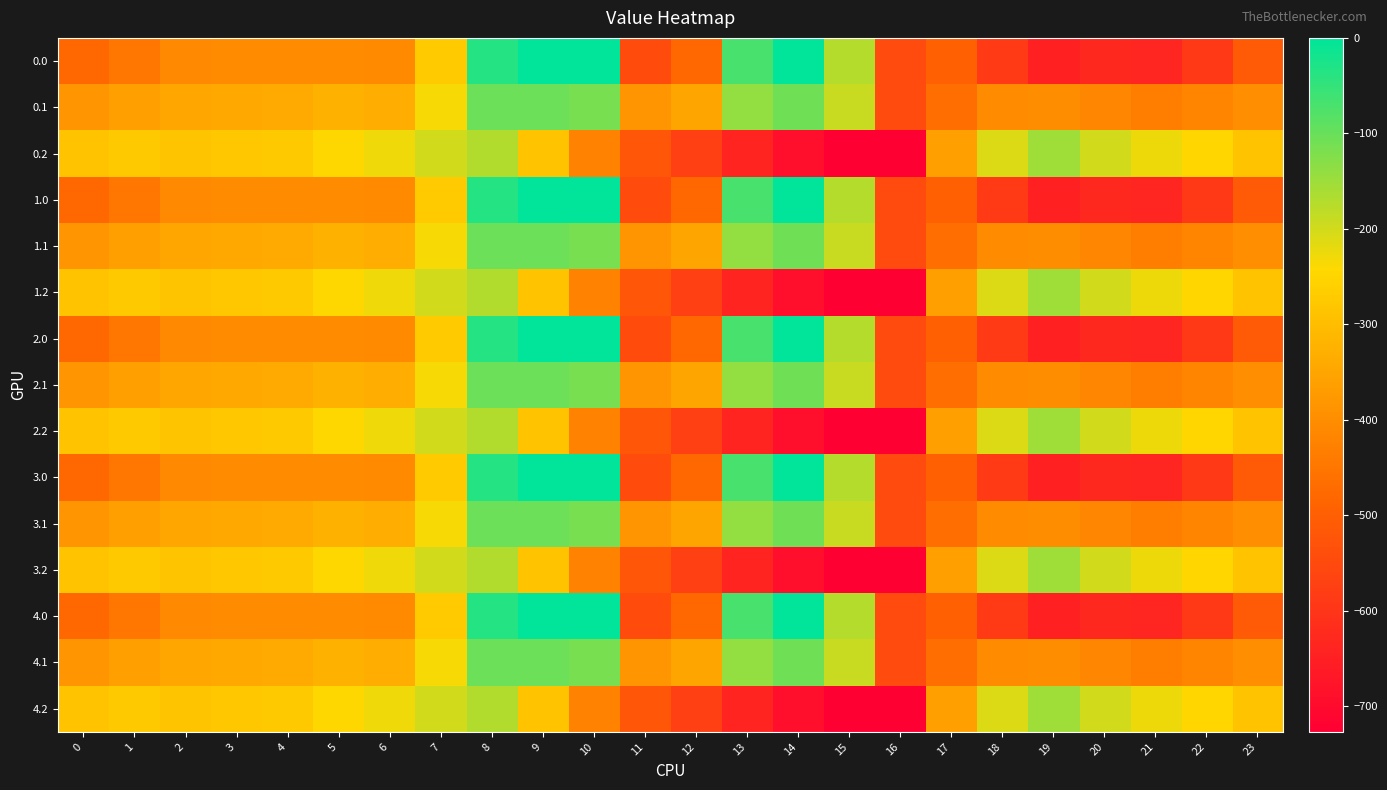

Reading left to right, what are all the values shown in this chart?

0.0: 0=-482.0	1=-449.5	2=-410.3	3=-404.4	4=-404.9	5=-403.8	6=-408.0	7=-270.7	8=-35.0	9=0.0	10=0.0	11=-544.3	12=-477.2	13=-70.2	14=-0.3	15=-172.8	16=-545.4	17=-494.8	18=-586.7	19=-649.2	20=-629.9	21=-638.4	22=-592.3	23=-511.3
0.1: 0=-384.6	1=-361.1	2=-347.9	3=-342.7	4=-339.6	5=-325.7	6=-332.2	7=-234.9	8=-102.3	9=-104.8	10=-114.0	11=-384.7	12=-350.8	13=-141.2	14=-105.5	15=-190.4	16=-547.3	17=-466.6	18=-405.4	19=-400.2	20=-414.5	21=-432.4	22=-419.9	23=-399.4
0.2: 0=-287.1	1=-272.7	2=-285.5	3=-281.0	4=-274.4	5=-245.0	6=-228.8	7=-199.0	8=-169.5	9=-288.5	10=-423.5	11=-520.6	12=-571.2	13=-640.4	14=-687.4	15=-725.8	16=-726.6	17=-362.4	18=-210.0	19=-151.0	20=-199.2	21=-226.4	22=-247.4	23=-287.5
1.0: 0=-482.0	1=-449.5	2=-410.3	3=-404.4	4=-404.9	5=-403.8	6=-408.0	7=-270.7	8=-35.0	9=0.0	10=0.0	11=-544.3	12=-477.2	13=-70.2	14=-0.3	15=-172.8	16=-545.4	17=-494.8	18=-586.7	19=-649.2	20=-629.9	21=-638.4	22=-592.3	23=-511.3
1.1: 0=-384.6	1=-361.1	2=-347.9	3=-342.7	4=-339.6	5=-325.7	6=-332.2	7=-234.9	8=-102.3	9=-104.8	10=-114.0	11=-384.7	12=-350.8	13=-141.2	14=-105.5	15=-190.4	16=-547.3	17=-466.6	18=-405.4	19=-400.2	20=-414.5	21=-432.4	22=-419.9	23=-399.4
1.2: 0=-287.1	1=-272.7	2=-285.5	3=-281.0	4=-274.4	5=-245.0	6=-228.8	7=-199.0	8=-169.5	9=-288.5	10=-423.5	11=-520.6	12=-571.2	13=-640.4	14=-687.4	15=-725.8	16=-726.6	17=-362.4	18=-210.0	19=-151.0	20=-199.2	21=-226.4	22=-247.4	23=-287.5
2.0: 0=-482.0	1=-449.5	2=-410.3	3=-404.4	4=-404.9	5=-403.8	6=-408.0	7=-270.7	8=-35.0	9=0.0	10=0.0	11=-544.3	12=-477.2	13=-70.2	14=-0.3	15=-172.8	16=-545.4	17=-494.8	18=-586.7	19=-649.2	20=-629.9	21=-638.4	22=-592.3	23=-511.3
2.1: 0=-384.6	1=-361.1	2=-347.9	3=-342.7	4=-339.6	5=-325.7	6=-332.2	7=-234.9	8=-102.3	9=-104.8	10=-114.0	11=-384.7	12=-350.8	13=-141.2	14=-105.5	15=-190.4	16=-547.3	17=-466.6	18=-405.4	19=-400.2	20=-414.5	21=-432.4	22=-419.9	23=-399.4
2.2: 0=-287.1	1=-272.7	2=-285.5	3=-281.0	4=-274.4	5=-245.0	6=-228.8	7=-199.0	8=-169.5	9=-288.5	10=-423.5	11=-520.6	12=-571.2	13=-640.4	14=-687.4	15=-725.8	16=-726.6	17=-362.4	18=-210.0	19=-151.0	20=-199.2	21=-226.4	22=-247.4	23=-287.5
3.0: 0=-482.0	1=-449.5	2=-410.3	3=-404.4	4=-404.9	5=-403.8	6=-408.0	7=-270.7	8=-35.0	9=0.0	10=0.0	11=-544.3	12=-477.2	13=-70.2	14=-0.3	15=-172.8	16=-545.4	17=-494.8	18=-586.7	19=-649.2	20=-629.9	21=-638.4	22=-592.3	23=-511.3
3.1: 0=-384.6	1=-361.1	2=-347.9	3=-342.7	4=-339.6	5=-325.7	6=-332.2	7=-234.9	8=-102.3	9=-104.8	10=-114.0	11=-384.7	12=-350.8	13=-141.2	14=-105.5	15=-190.4	16=-547.3	17=-466.6	18=-405.4	19=-400.2	20=-414.5	21=-432.4	22=-419.9	23=-399.4
3.2: 0=-287.1	1=-272.7	2=-285.5	3=-281.0	4=-274.4	5=-245.0	6=-228.8	7=-199.0	8=-169.5	9=-288.5	10=-423.5	11=-520.6	12=-571.2	13=-640.4	14=-687.4	15=-725.8	16=-726.6	17=-362.4	18=-210.0	19=-151.0	20=-199.2	21=-226.4	22=-247.4	23=-287.5
4.0: 0=-482.0	1=-449.5	2=-410.3	3=-404.4	4=-404.9	5=-403.8	6=-408.0	7=-270.7	8=-35.0	9=0.0	10=0.0	11=-544.3	12=-477.2	13=-70.2	14=-0.3	15=-172.8	16=-545.4	17=-494.8	18=-586.7	19=-649.2	20=-629.9	21=-638.4	22=-592.3	23=-511.3
4.1: 0=-384.6	1=-361.1	2=-347.9	3=-342.7	4=-339.6	5=-325.7	6=-332.2	7=-234.9	8=-102.3	9=-104.8	10=-114.0	11=-384.7	12=-350.8	13=-141.2	14=-105.5	15=-190.4	16=-547.3	17=-466.6	18=-405.4	19=-400.2	20=-414.5	21=-432.4	22=-419.9	23=-399.4
4.2: 0=-287.1	1=-272.7	2=-285.5	3=-281.0	4=-274.4	5=-245.0	6=-228.8	7=-199.0	8=-169.5	9=-288.5	10=-423.5	11=-520.6	12=-571.2	13=-640.4	14=-687.4	15=-725.8	16=-726.6	17=-362.4	18=-210.0	19=-151.0	20=-199.2	21=-226.4	22=-247.4	23=-287.5